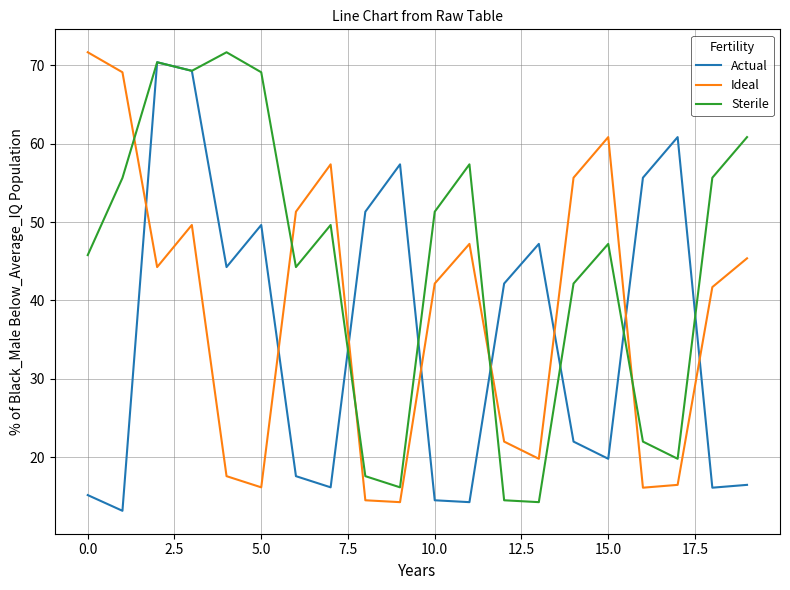

How many series are shown in this chart?

3